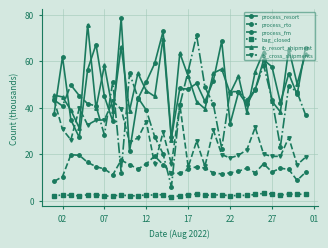

True or false: process_resort and process_rto intersect in this chart.

False